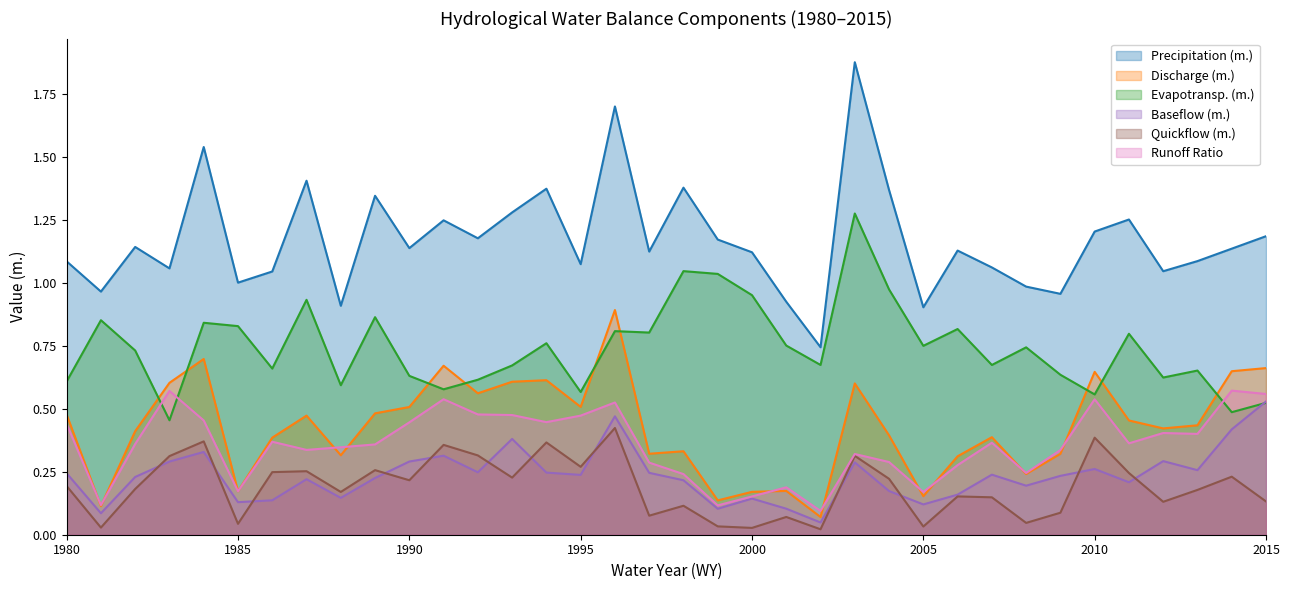

Count the Baseflow (m.) values in the range 0 to 1.

36